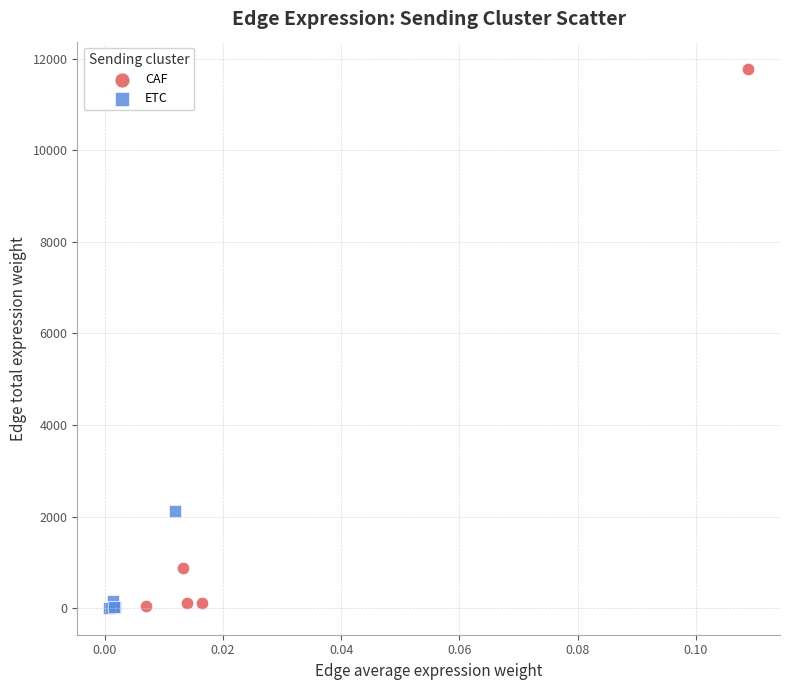

Which series contains the highest Y value?

CAF